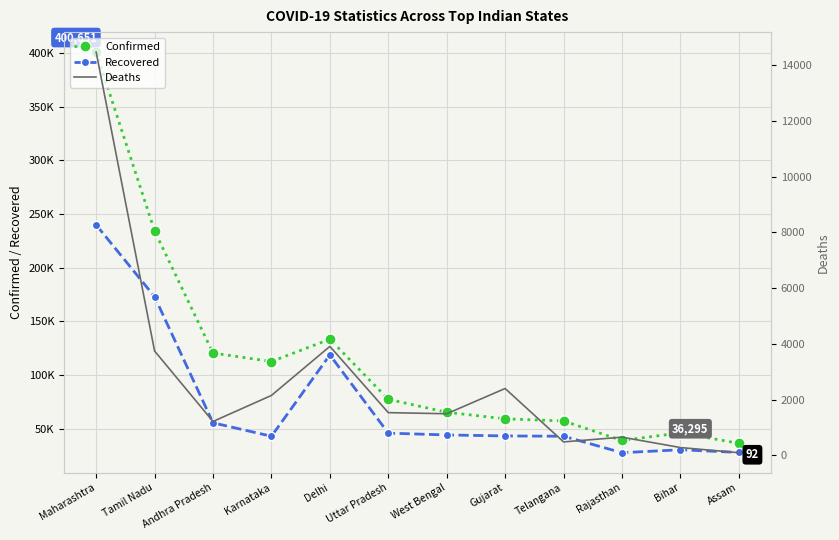

Reading left to right, list all the values displayed in this chart.

Confirmed: Maharashtra=400651	Tamil Nadu=234114	Andhra Pradesh=120390	Karnataka=112504	Delhi=133310	Uttar Pradesh=77334	West Bengal=65258	Gujarat=59126	Telangana=57142	Rajasthan=38964	Bihar=46080	Assam=36295
Recovered: Maharashtra=239755	Tamil Nadu=172883	Andhra Pradesh=55406	Karnataka=42901	Delhi=118633	Uttar Pradesh=45807	West Bengal=44116	Gujarat=43195	Telangana=42909	Rajasthan=27569	Bihar=30320	Assam=27832
Deaths: Maharashtra=14463	Tamil Nadu=3741	Andhra Pradesh=1213	Karnataka=2147	Delhi=3907	Uttar Pradesh=1530	West Bengal=1490	Gujarat=2396	Telangana=480	Rajasthan=650	Bihar=278	Assam=92